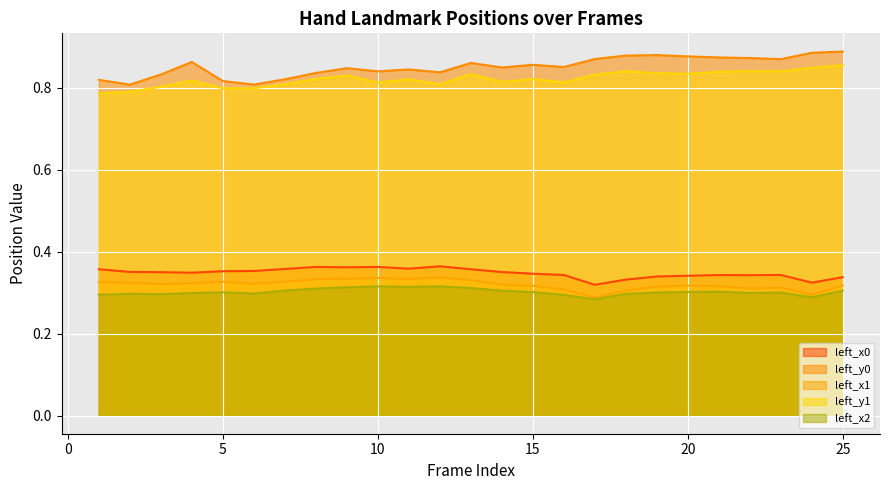

Reading left to right, what are all the values shown in this chart?

left_x0: 0.4	0.4	0.3	0.3	0.4	0.4	0.4	0.4	0.4	0.4	0.4	0.4	0.4	0.4	0.3	0.3	0.3	0.3	0.3	0.3	0.3	0.3	0.3	0.3	0.3
left_y0: 0.8	0.8	0.8	0.9	0.8	0.8	0.8	0.8	0.8	0.8	0.8	0.8	0.9	0.8	0.9	0.9	0.9	0.9	0.9	0.9	0.9	0.9	0.9	0.9	0.9
left_x1: 0.3	0.3	0.3	0.3	0.3	0.3	0.3	0.3	0.3	0.3	0.3	0.3	0.3	0.3	0.3	0.3	0.3	0.3	0.3	0.3	0.3	0.3	0.3	0.3	0.3
left_y1: 0.8	0.8	0.8	0.8	0.8	0.8	0.8	0.8	0.8	0.8	0.8	0.8	0.8	0.8	0.8	0.8	0.8	0.8	0.8	0.8	0.8	0.8	0.8	0.8	0.9
left_x2: 0.3	0.3	0.3	0.3	0.3	0.3	0.3	0.3	0.3	0.3	0.3	0.3	0.3	0.3	0.3	0.3	0.3	0.3	0.3	0.3	0.3	0.3	0.3	0.3	0.3